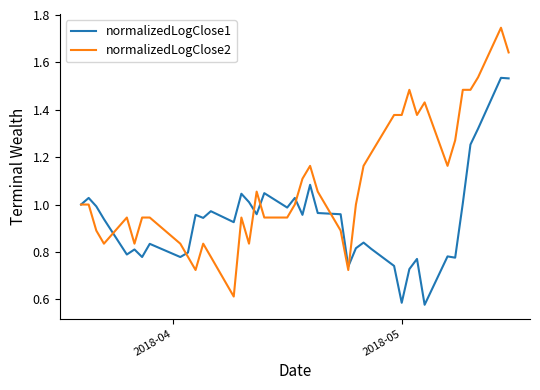

After their last crossing, which series has the higher values: normalizedLogClose1 or normalizedLogClose2?

normalizedLogClose2